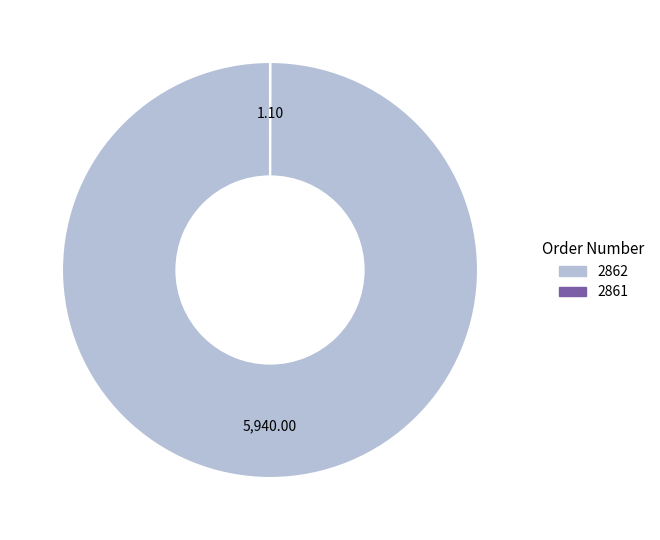

Does 2862 represent more than half of the total?

Yes